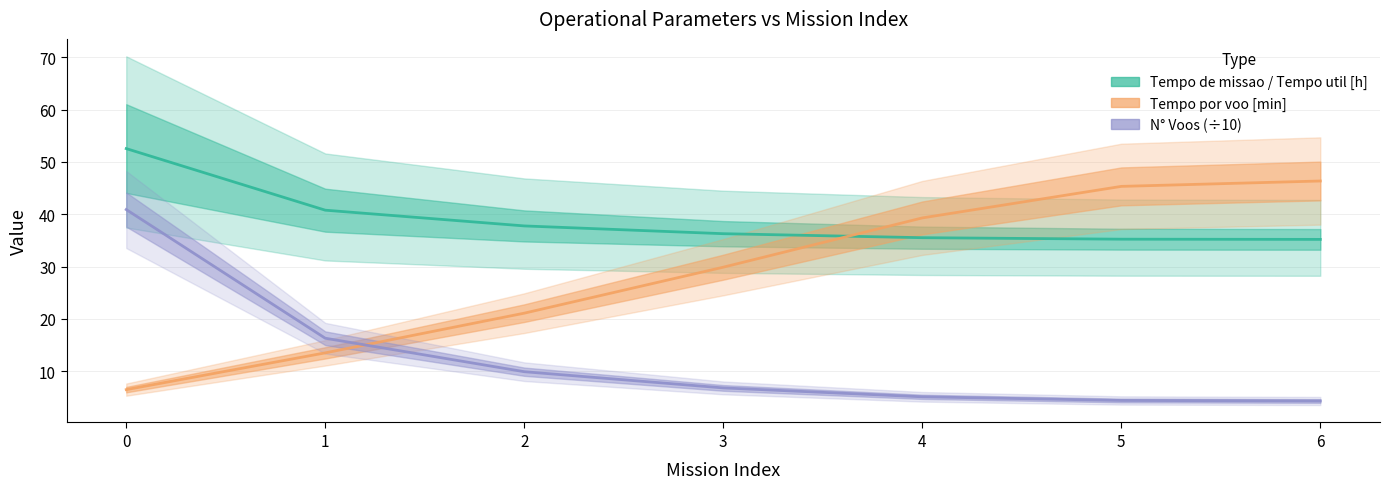

After their last crossing, which series has the higher values: Tempo por voo [min] or Tempo de missao / Tempo util [h]?

Tempo por voo [min]